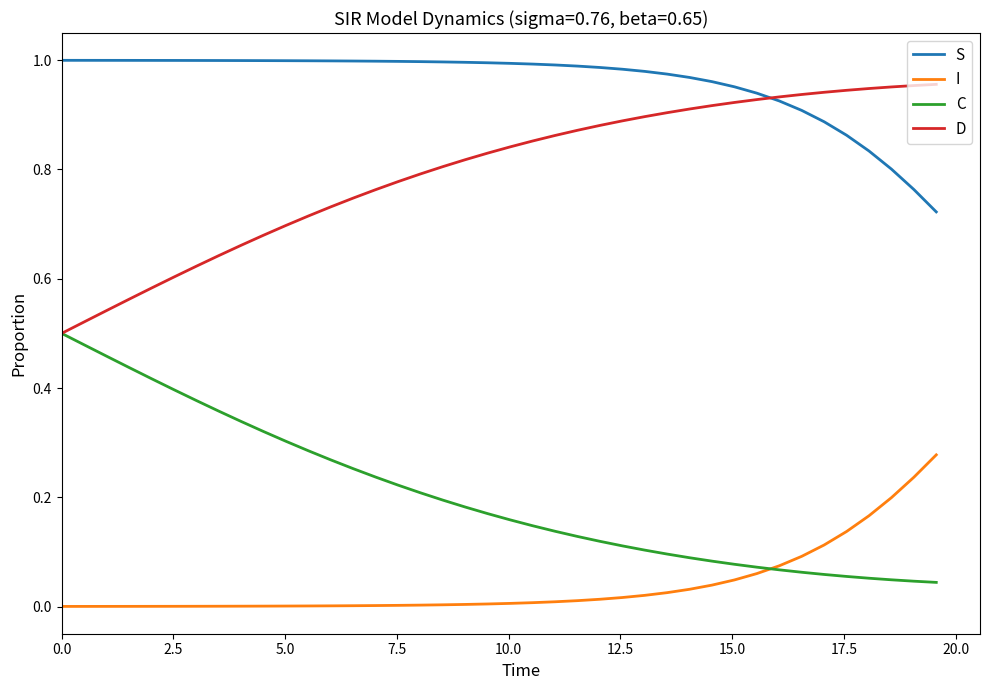

True or false: I and D intersect in this chart.

False